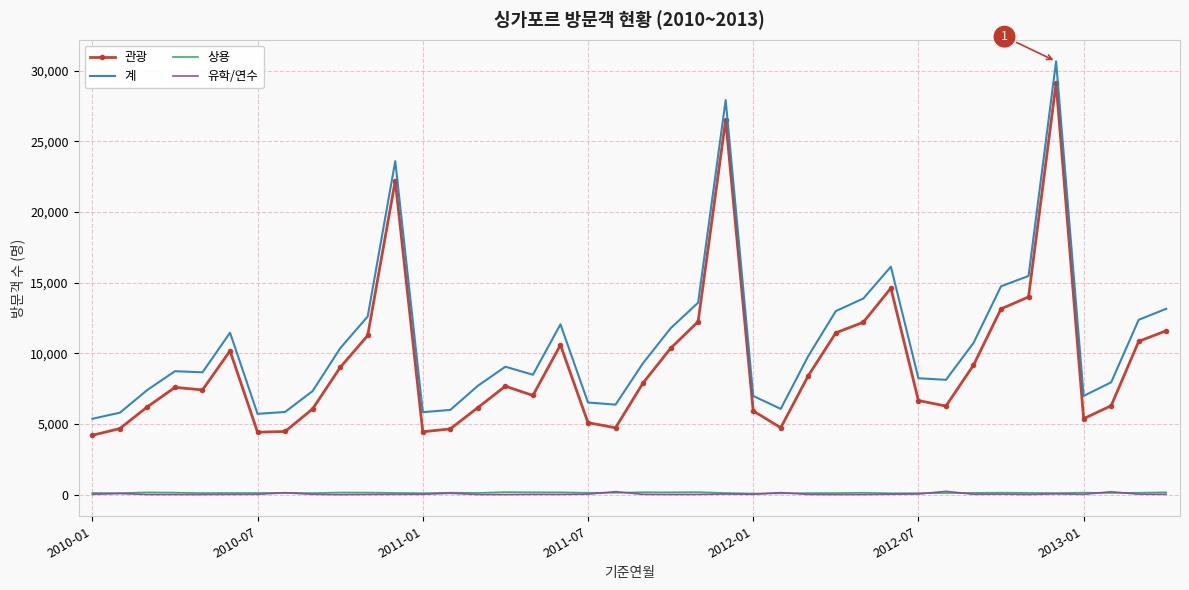

Which series has the widest spread of values?

계